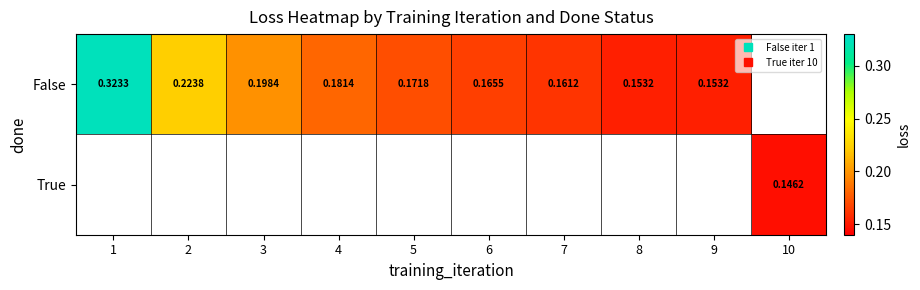

What is the approximate value of False at 1?

0.3